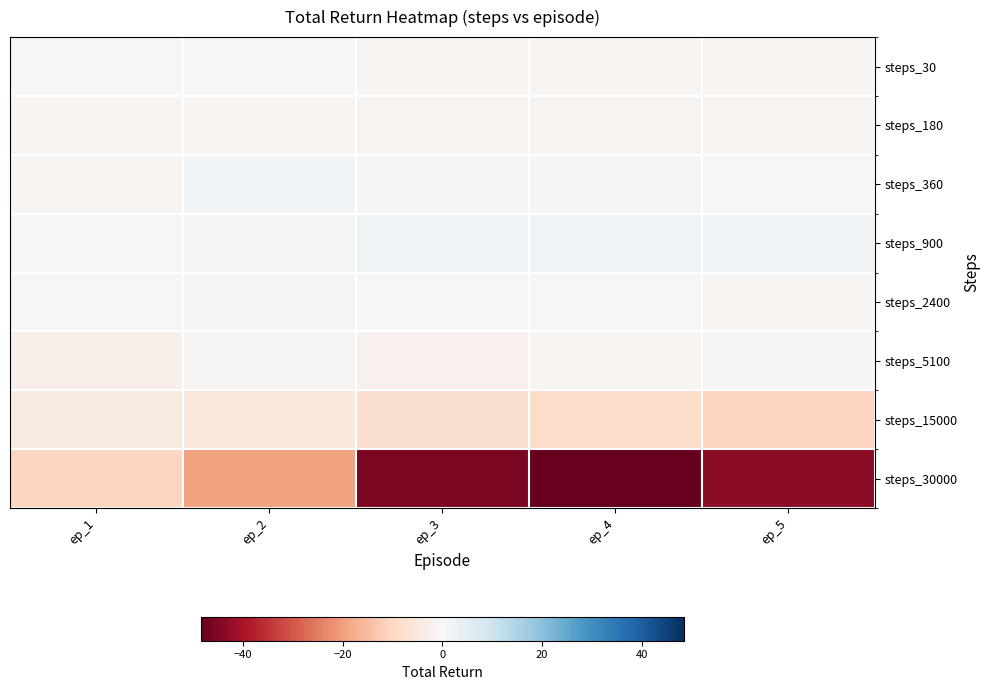

Reading left to right, what are all the values shown in this chart?

steps_30: ep_1=-0.0	ep_2=-0.0	ep_3=-0.8	ep_4=-0.8	ep_5=-0.8
steps_180: ep_1=-0.8	ep_2=-0.8	ep_3=-1.3	ep_4=-1.3	ep_5=-1.3
steps_360: ep_1=-1.3	ep_2=1.1	ep_3=1.1	ep_4=1.1	ep_5=0.1
steps_900: ep_1=0.1	ep_2=1.1	ep_3=2.1	ep_4=2.0	ep_5=1.7
steps_2400: ep_1=-0.3	ep_2=-0.5	ep_3=-0.2	ep_4=0.3	ep_5=-1.1
steps_5100: ep_1=-2.3	ep_2=-0.4	ep_3=-2.1	ep_4=-1.0	ep_5=-0.4
steps_15000: ep_1=-4.2	ep_2=-5.4	ep_3=-7.9	ep_4=-8.9	ep_5=-10.4
steps_30000: ep_1=-10.4	ep_2=-19.4	ep_3=-45.6	ep_4=-48.4	ep_5=-43.5